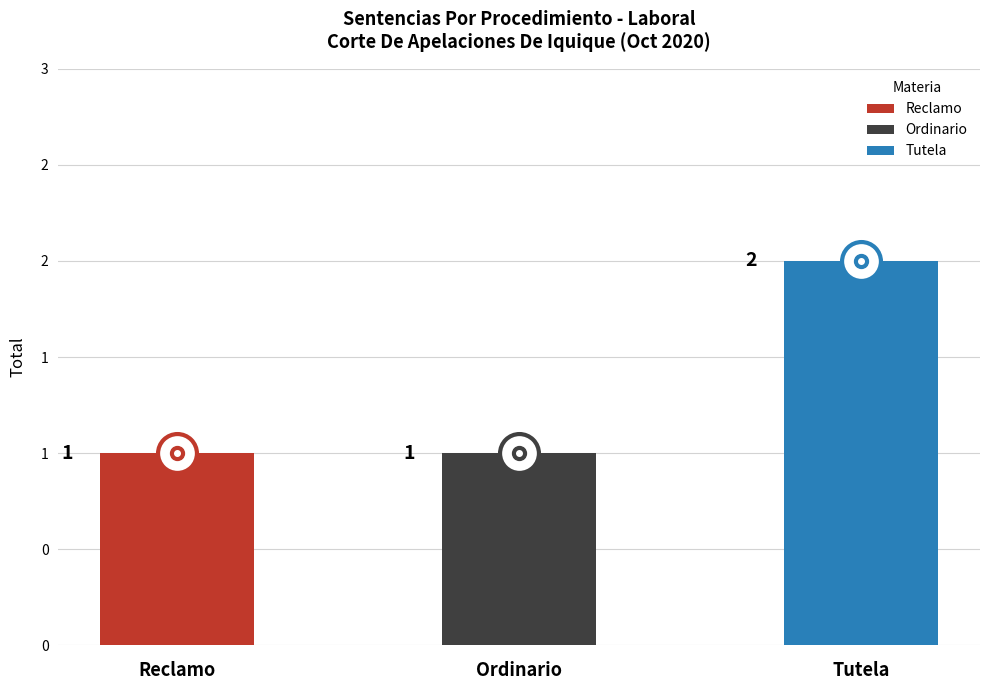

Reading right to left, extract all data points from this chart.

Tutela=2	Ordinario=1	Reclamo=1